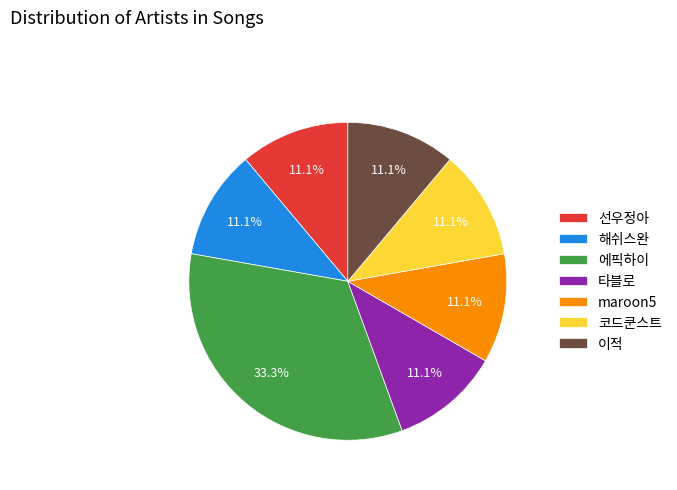

Combined, do 코드쿤스트 and 타블로 account for over 50%?

No